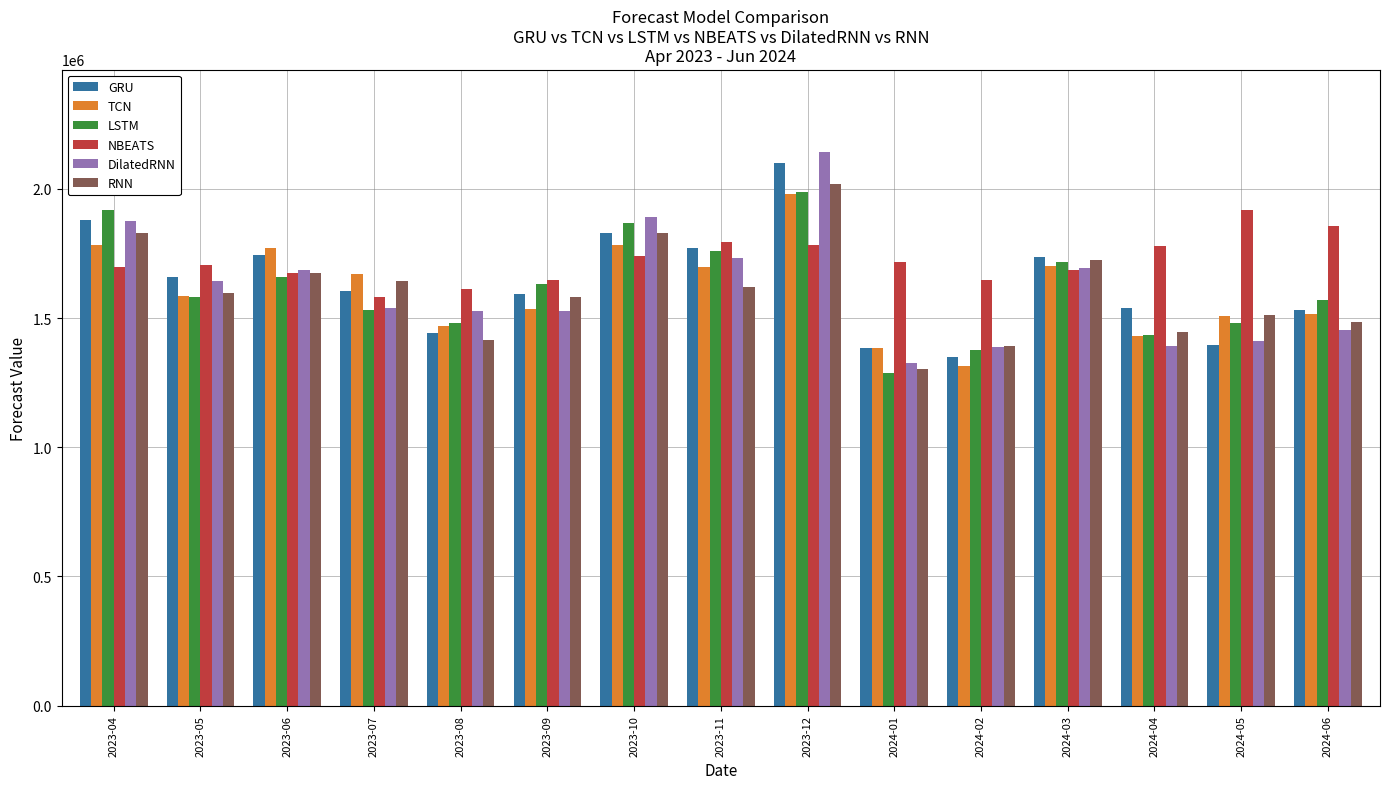

At which category is the sum across all series the highest?

2023-12